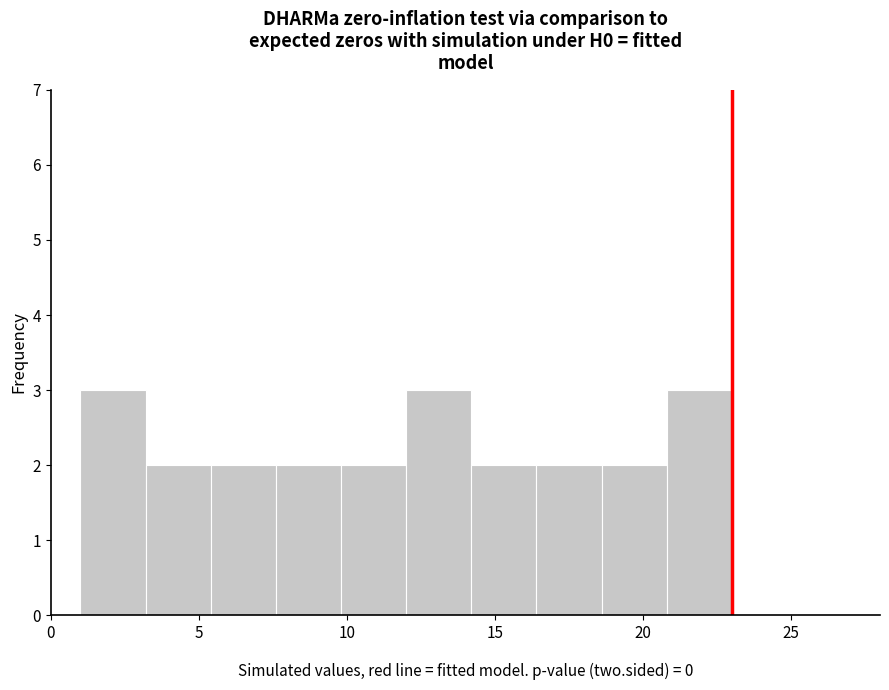

Reading left to right, transcribe this chart: for each bar, give the range it covers on the x-axis and its height. Neither the bar edges nor the heights are printed on the chart, so give them approximately, as read against the axes.

1.0 to 3.2: 3
3.2 to 5.4: 2
5.4 to 7.6: 2
7.6 to 9.8: 2
9.8 to 12.0: 2
12.0 to 14.2: 3
14.2 to 16.4: 2
16.4 to 18.6: 2
18.6 to 20.8: 2
20.8 to 23.0: 3